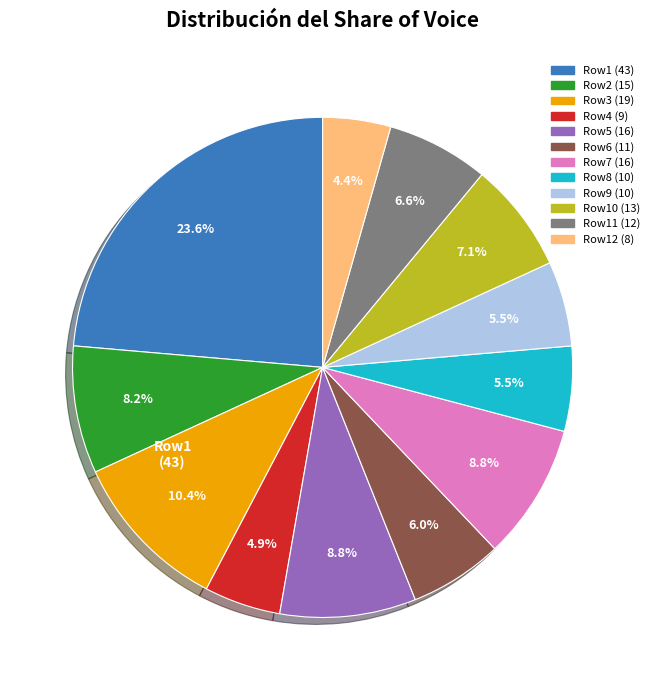

Is there a majority slice in this chart?

No